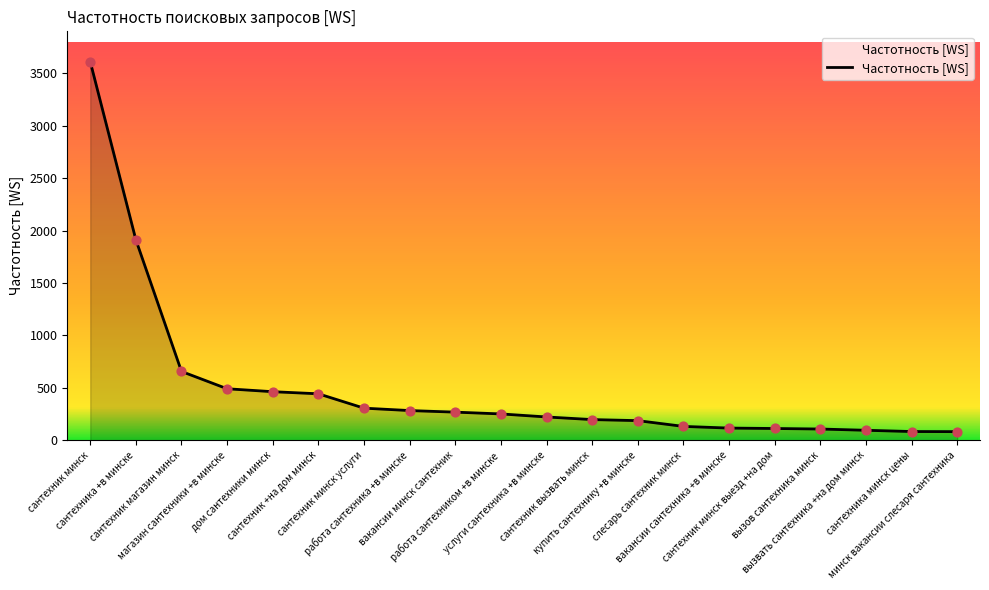

What is the ratio of the value at сантехника +в минске to the value at вакансии минск сантехник?

7.1